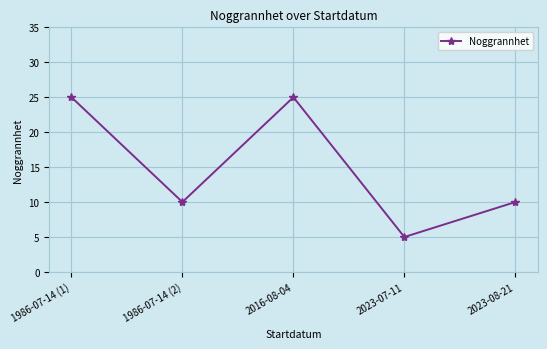

The chart shows a value of 16 at 1986-07-14 (2). True or false?

False